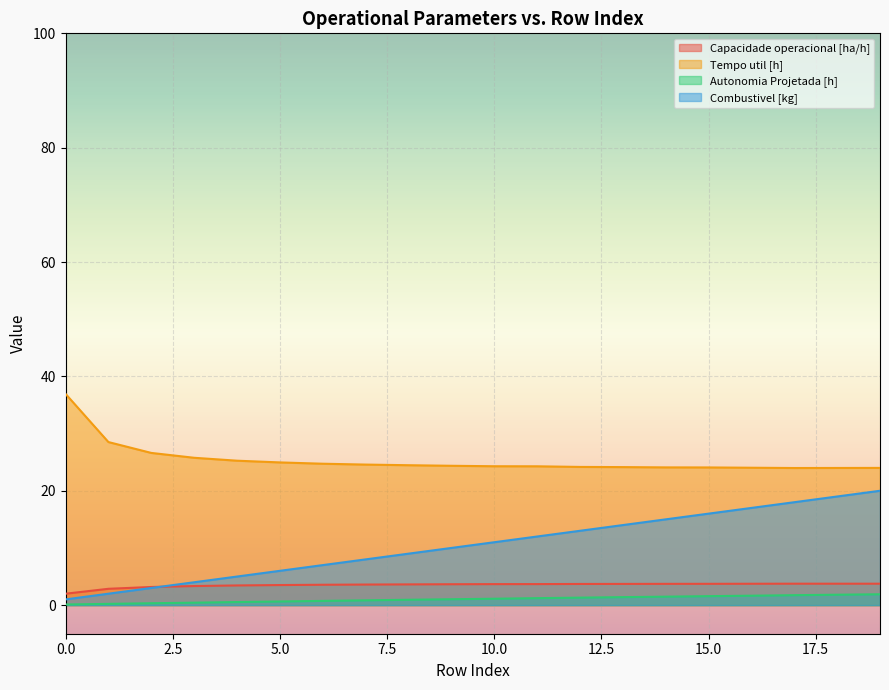

What is the greatest value displayed?

37.0